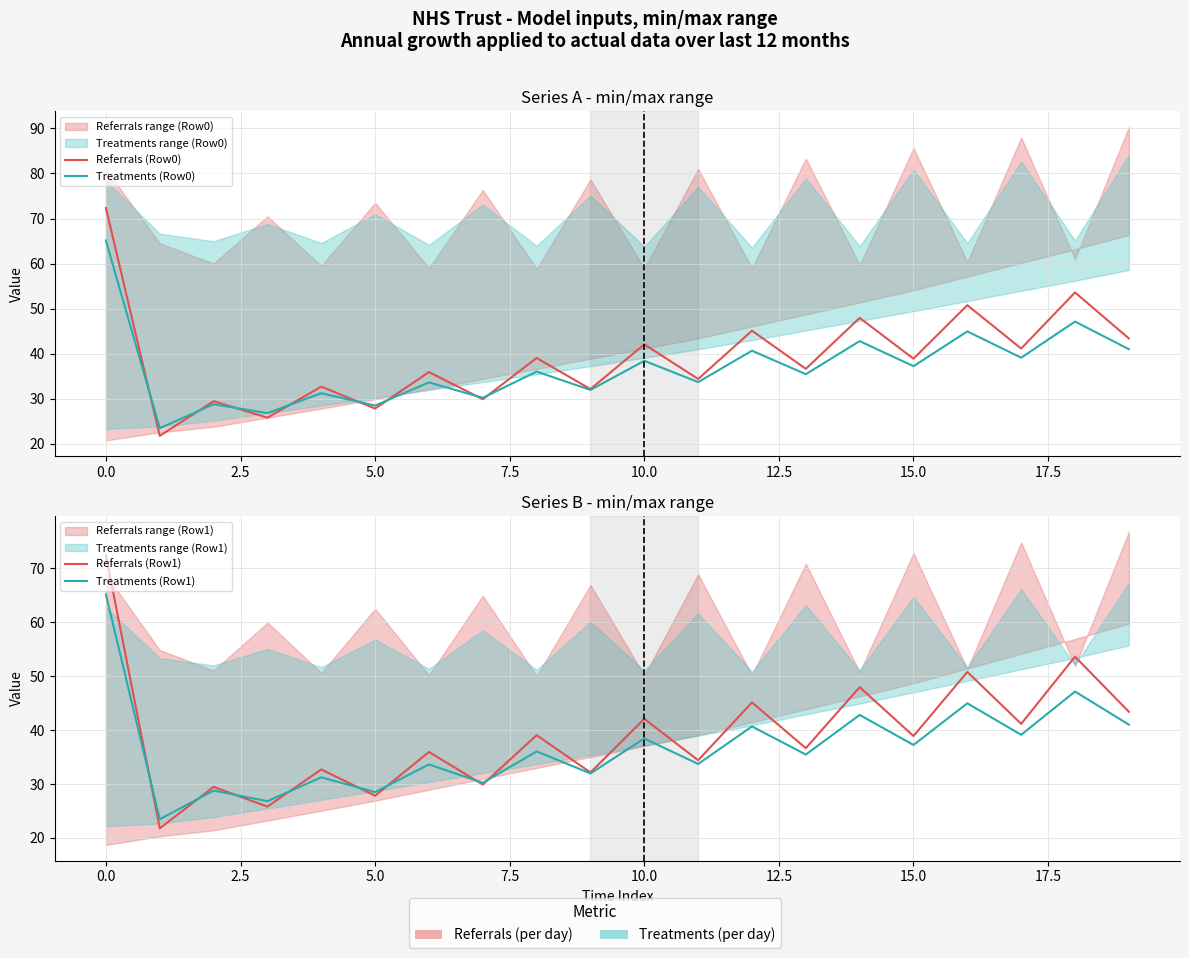

True or false: Referrals (Row0) and Treatments (Row1) cross at least once.

True